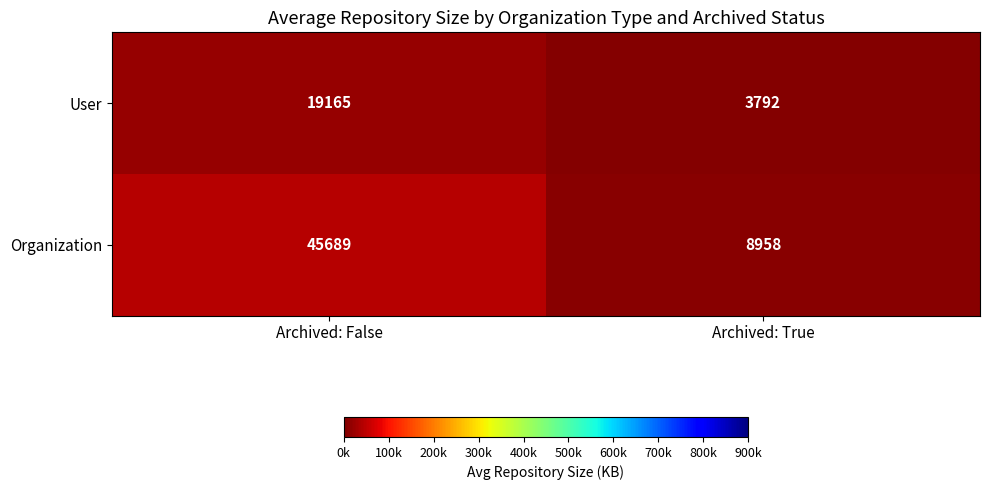

What is the total value across all series at Archived: False?

64854